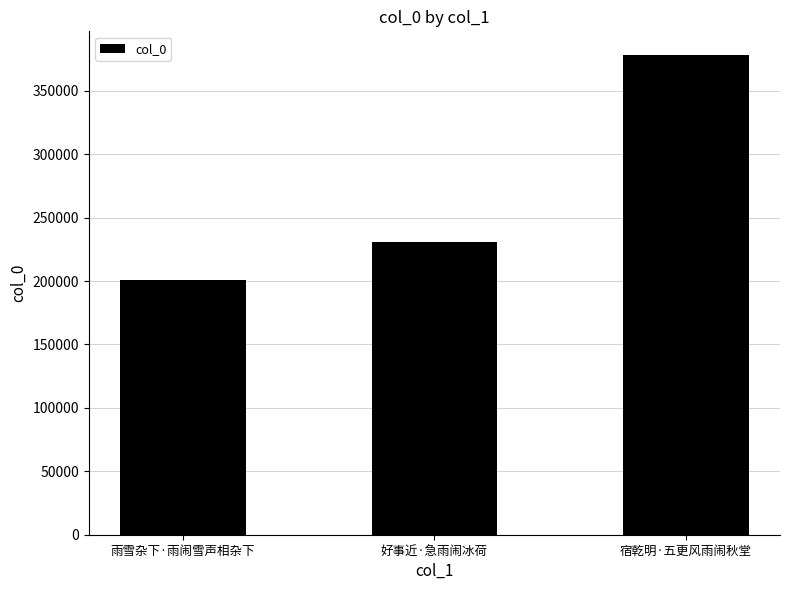

The value at 好事近·急雨闹冰荷 is 356417. True or false?

False